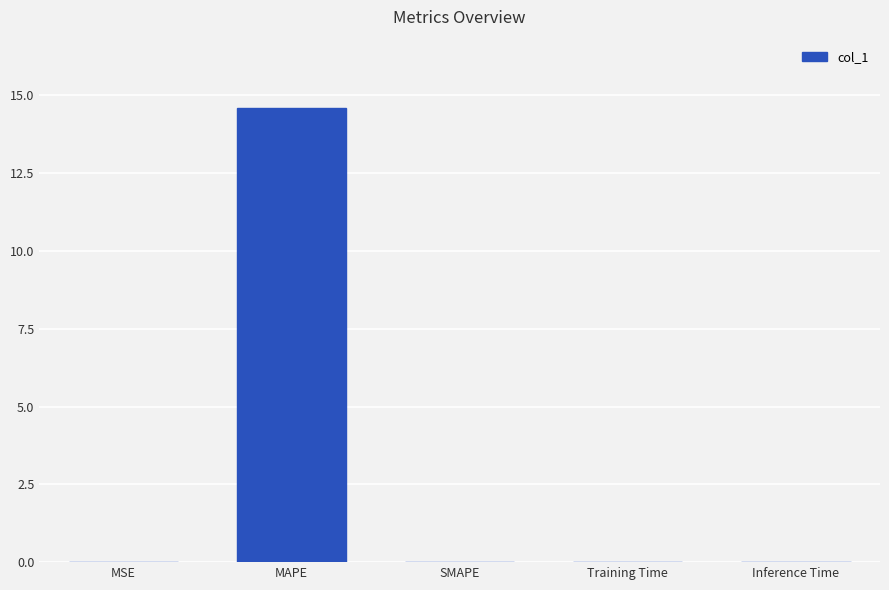

What is the sum of all values?

14.6